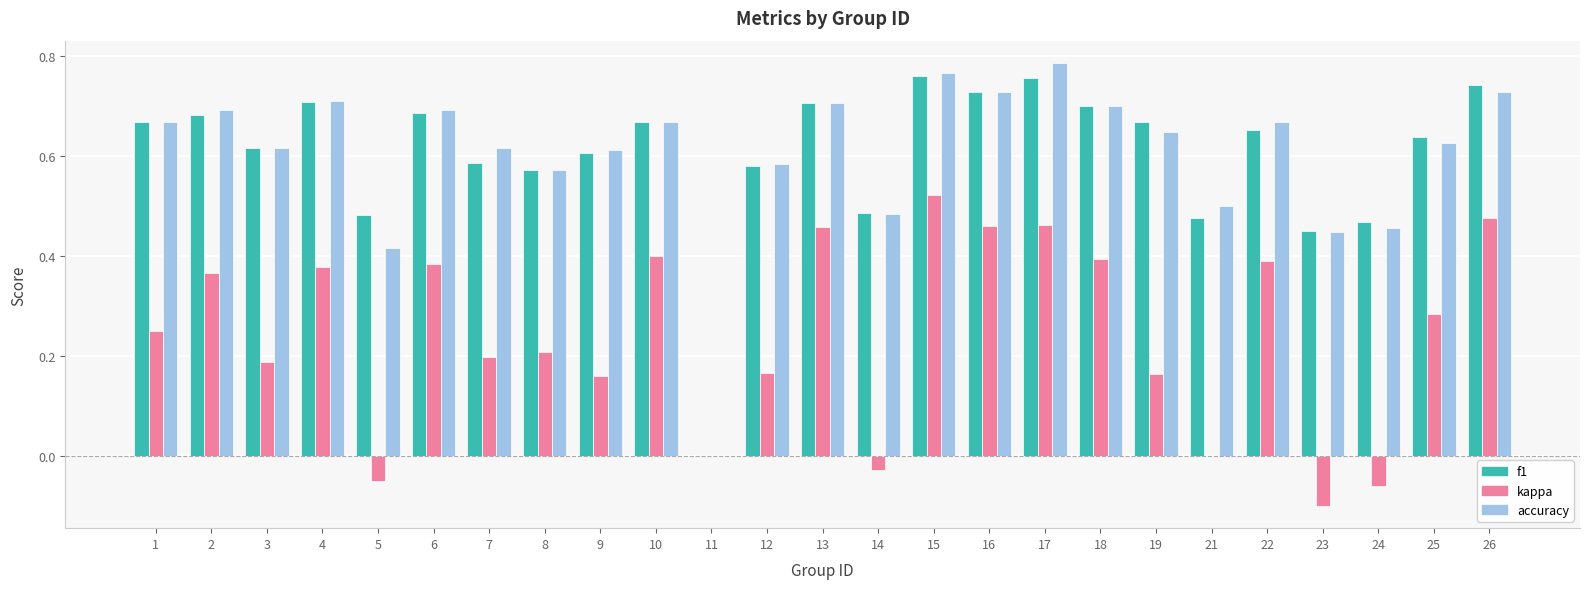

Which category has the highest value in the kappa series?

15